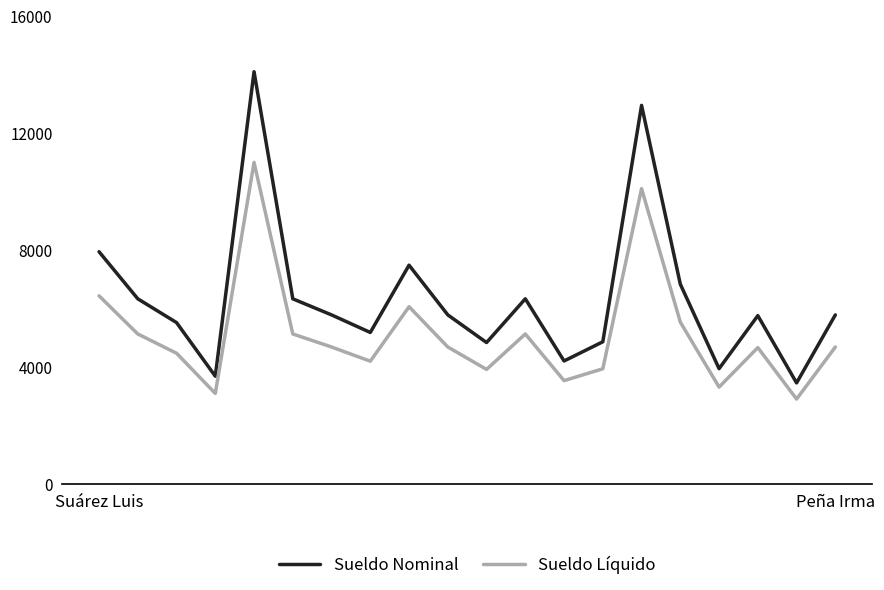

In Sueldo Líquido, how many points are higher than both neighbors (excluding endpoints)?

5